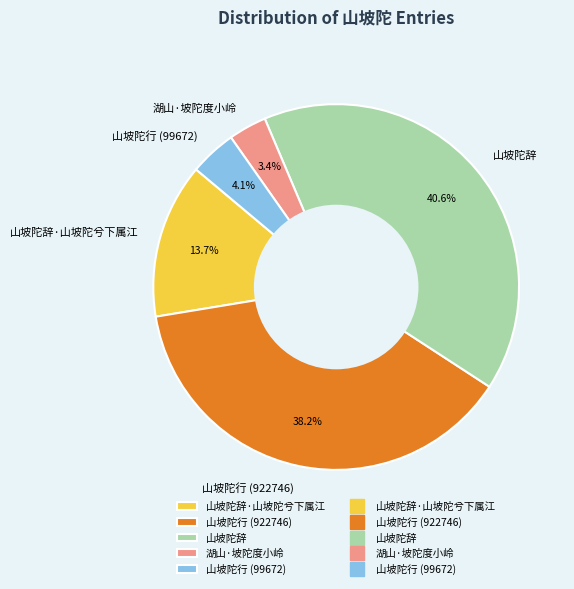

Combined, what portion of the pie is 山坡陀行 (99672) and 山坡陀辞?

44.7%